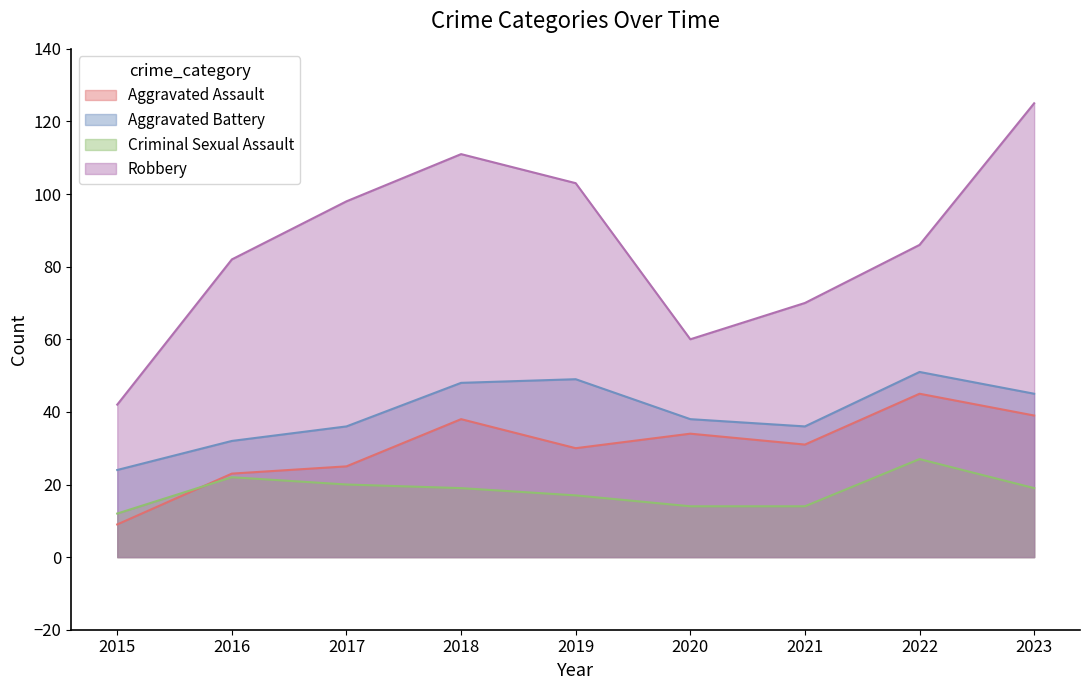

What is the average value of the Robbery series?

86